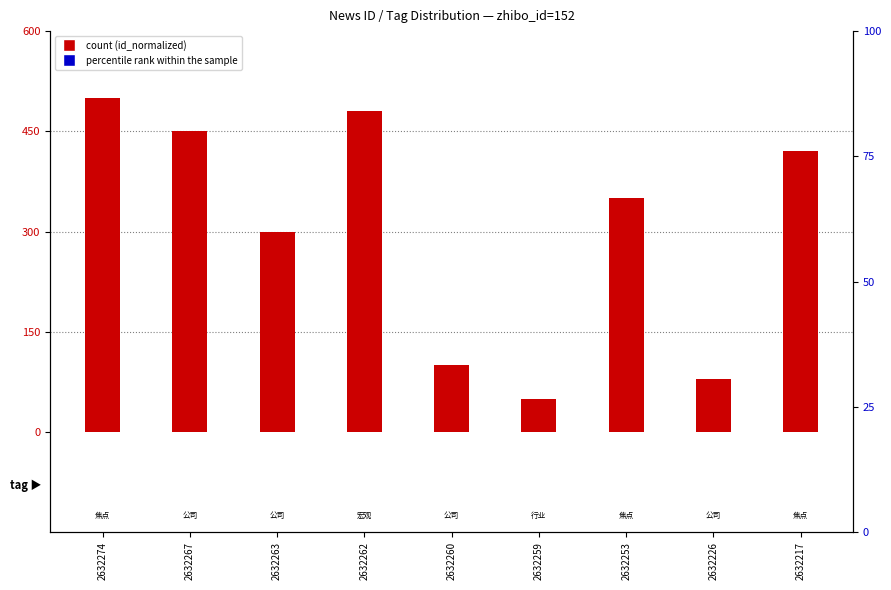

What are all the series names shown in the legend?

count, percentile rank within the sample